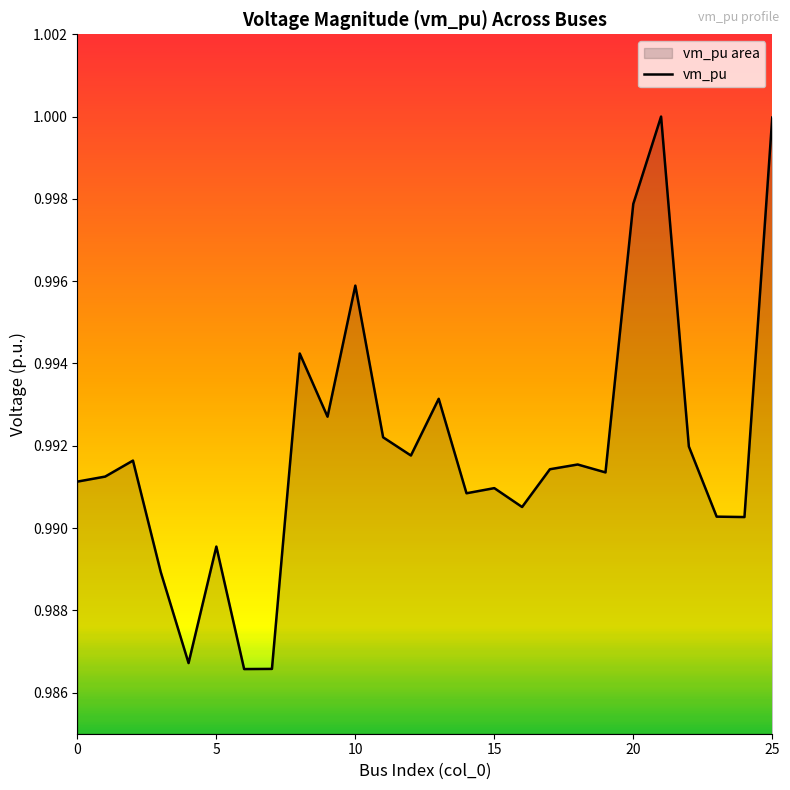

What is the minimum value shown in the chart?

1.0